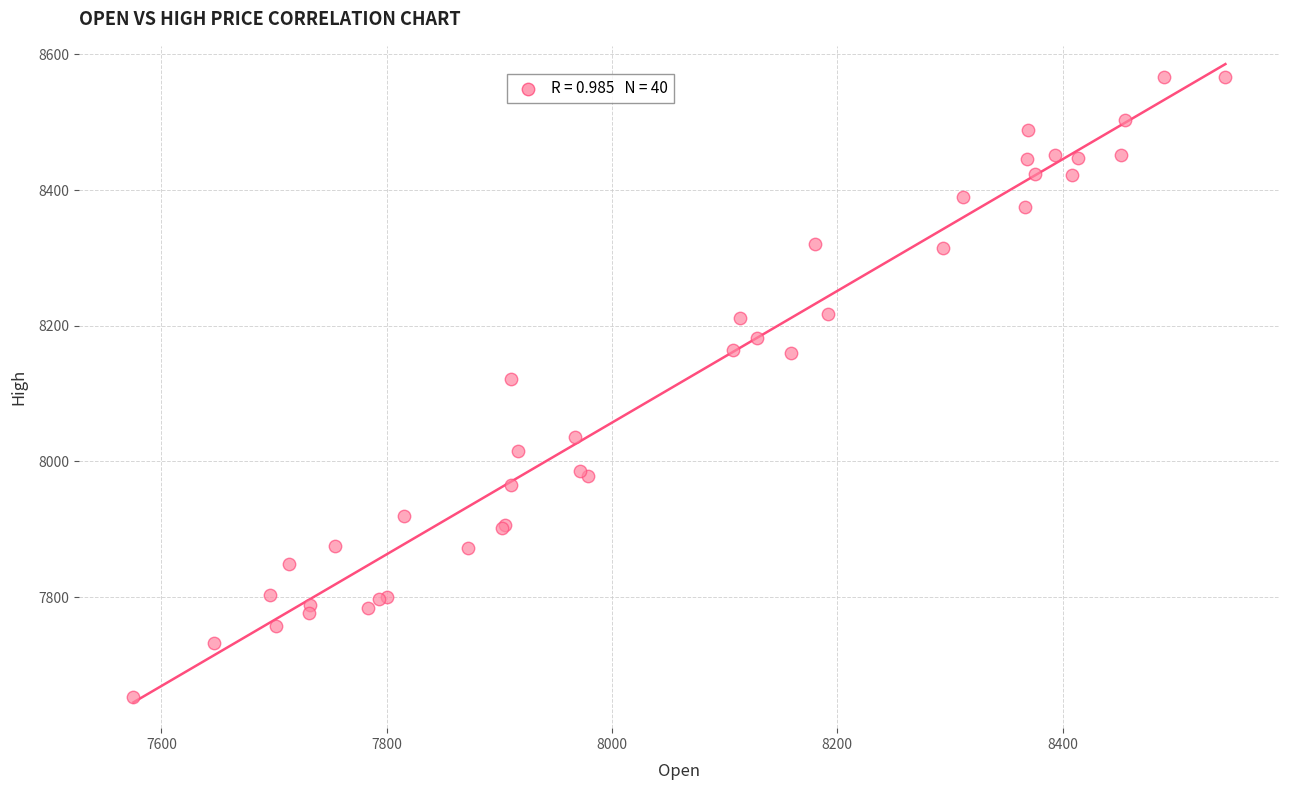

What Y value in the scatter plot is closest to 8109?

8122.2